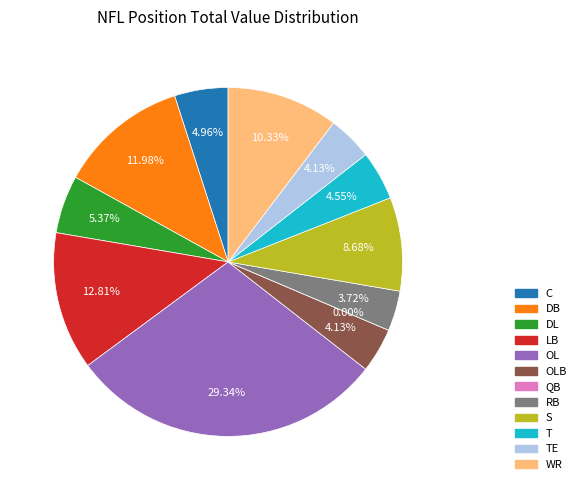

To the nearest percent, what percentage of the pie is C?

5%